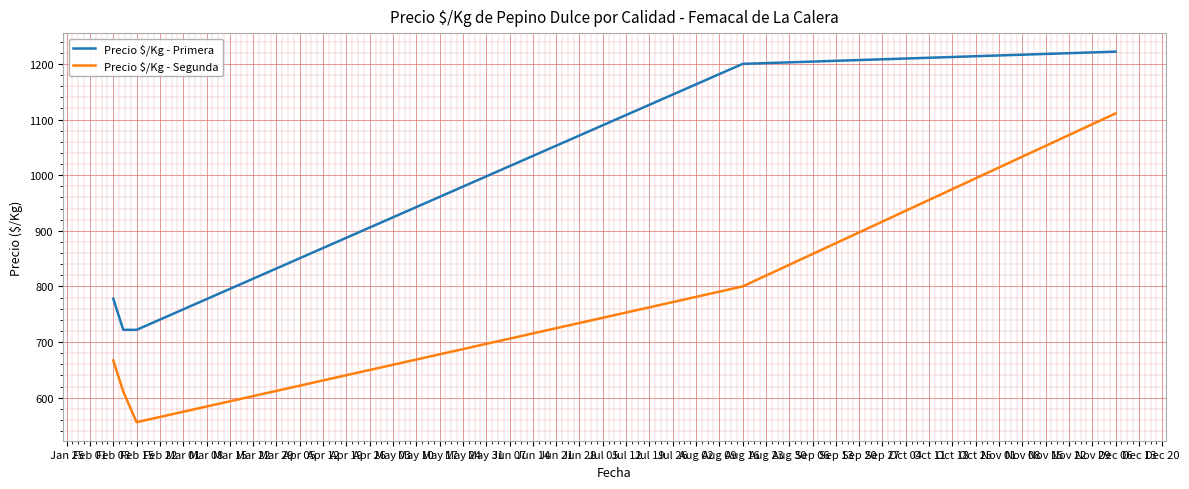

Which series has the widest spread of values?

Precio $/Kg - Segunda